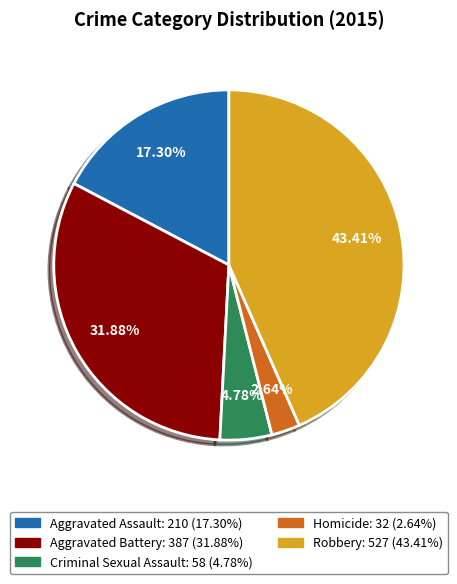

What is the largest slice in the pie chart?

Robbery